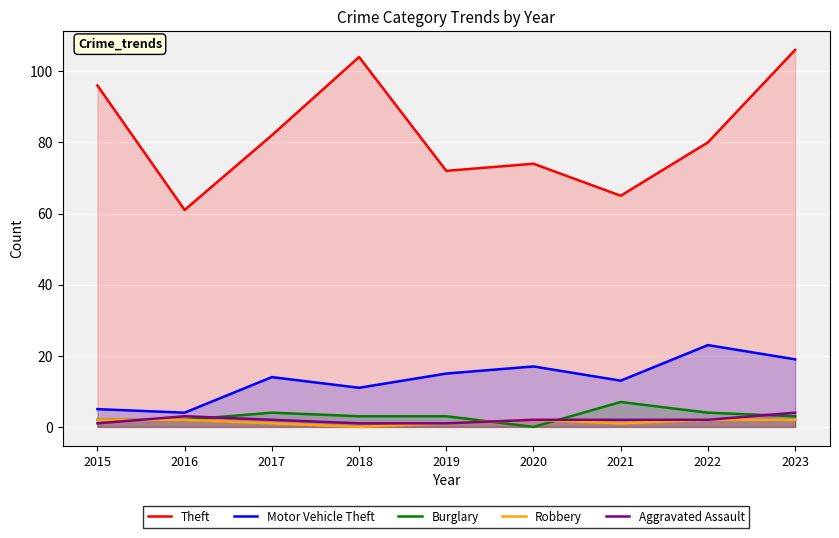

How many lines are shown in the chart?

5